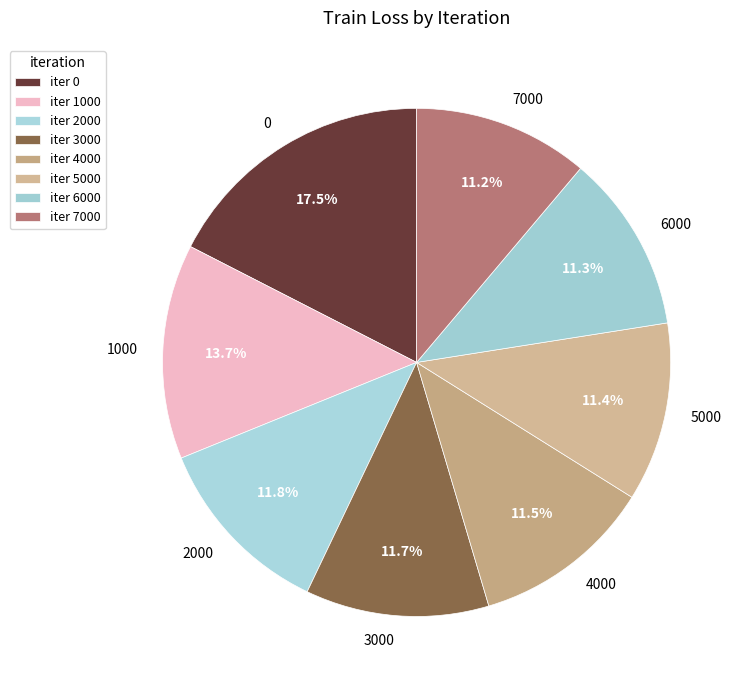

The 6000 slice represents 11% of the pie. True or false?

True